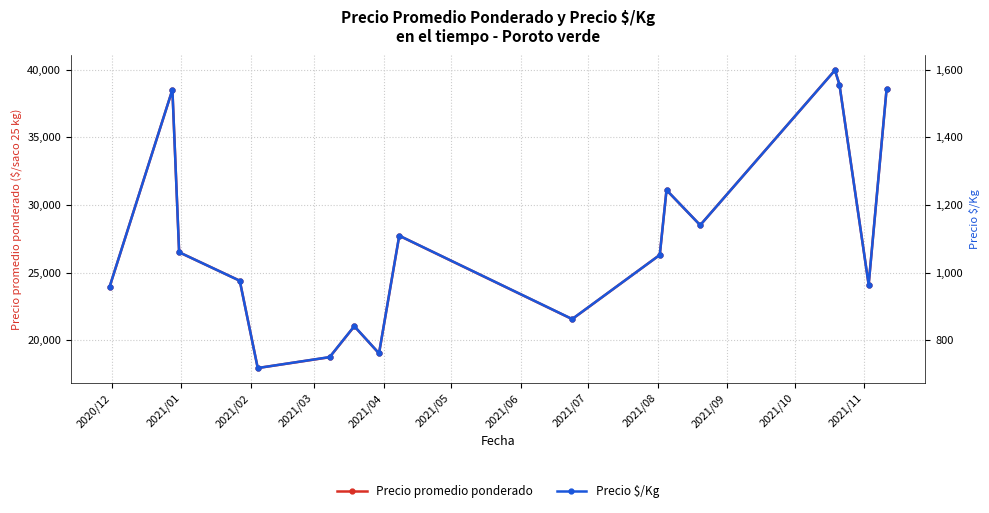

Reading left to right, extract all data points from this chart.

Precio promedio ponderado: 23925.0	38512.5	26500.0	24396.3	17945.0	18744.0	21030.5	19027.8	27721.0	21558.5	26303.0	31094.5	28503.5	39950.0	38888.0	24111.0	38575.0
Precio $/Kg: 957.0	1540.5	1060.0	975.7	717.7	750.0	841.5	761.0	1109.0	862.5	1052.0	1244.0	1140.0	1598.0	1555.5	964.0	1543.0